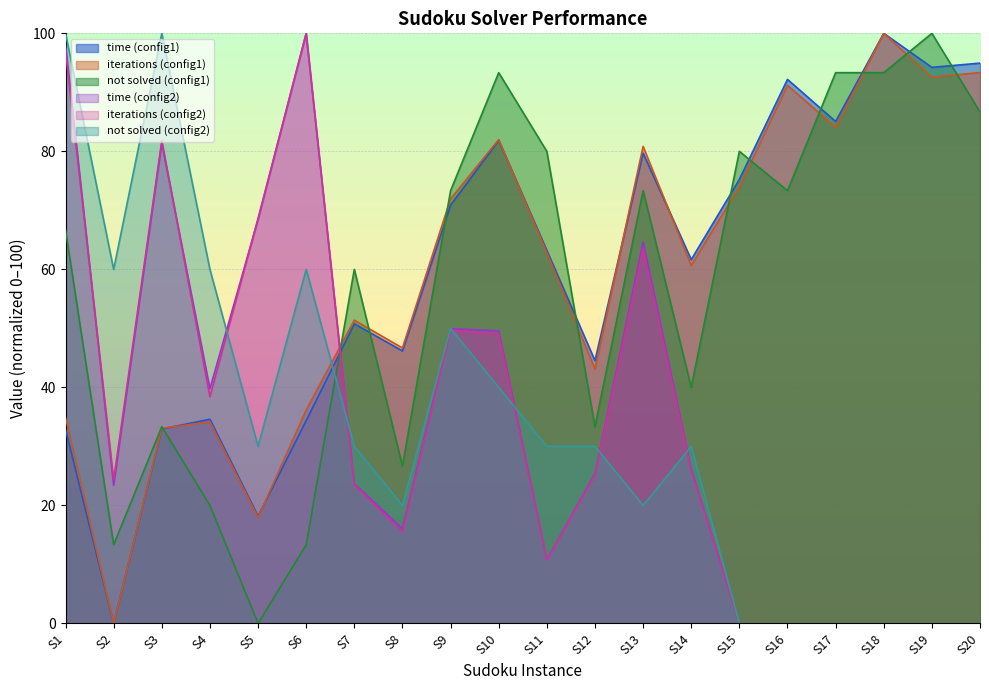

Which series has the largest total across all categories?

time (config1)